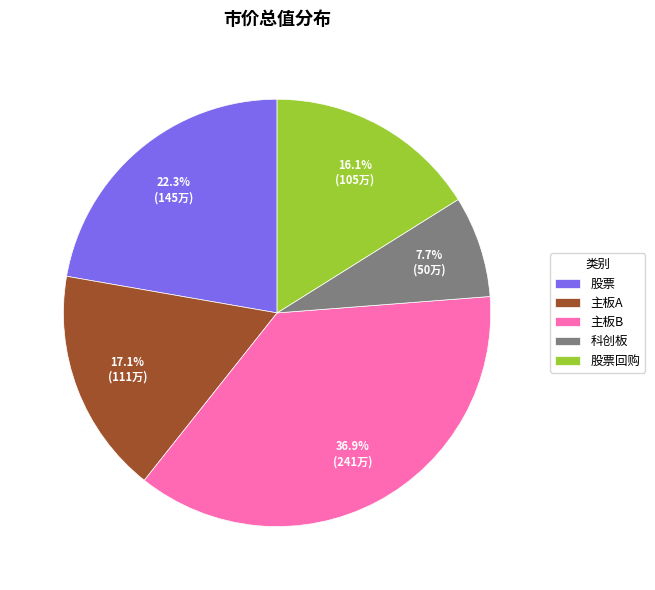

What percentage do 科创板 and 主板B together represent?

44.6%